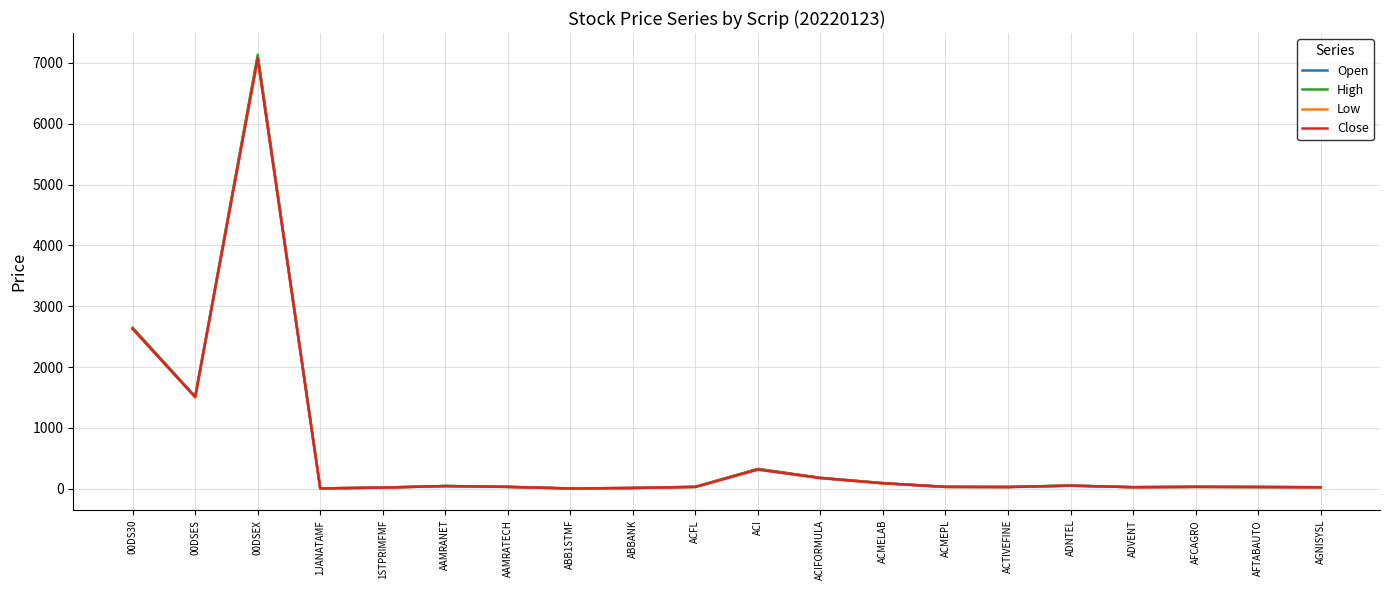

What position from the left is ADVENT?

17